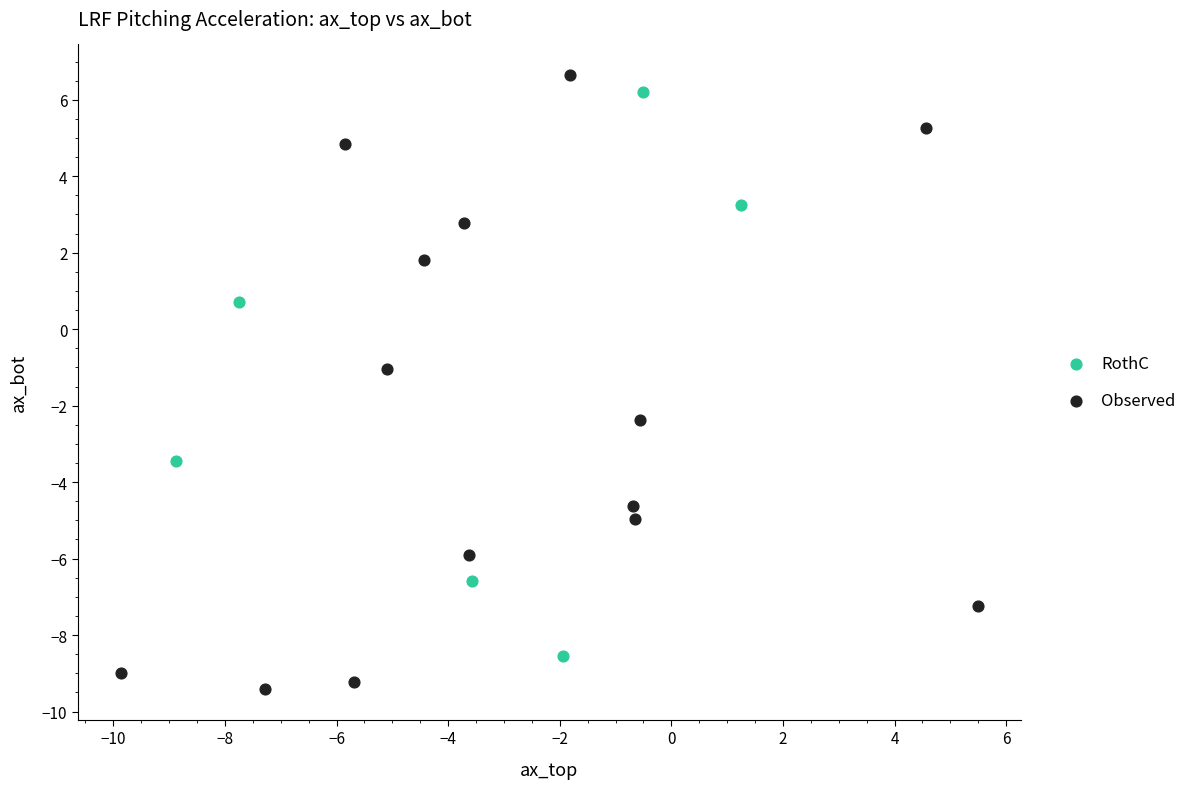

Which series contains the lowest Y value?

Observed